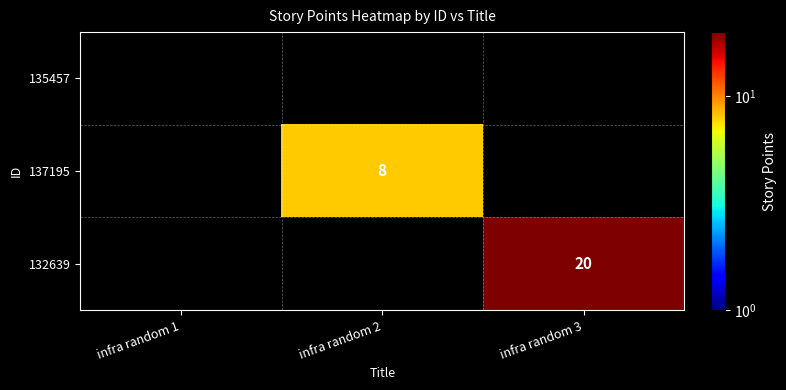

What is the average value of the 137195 series?

3